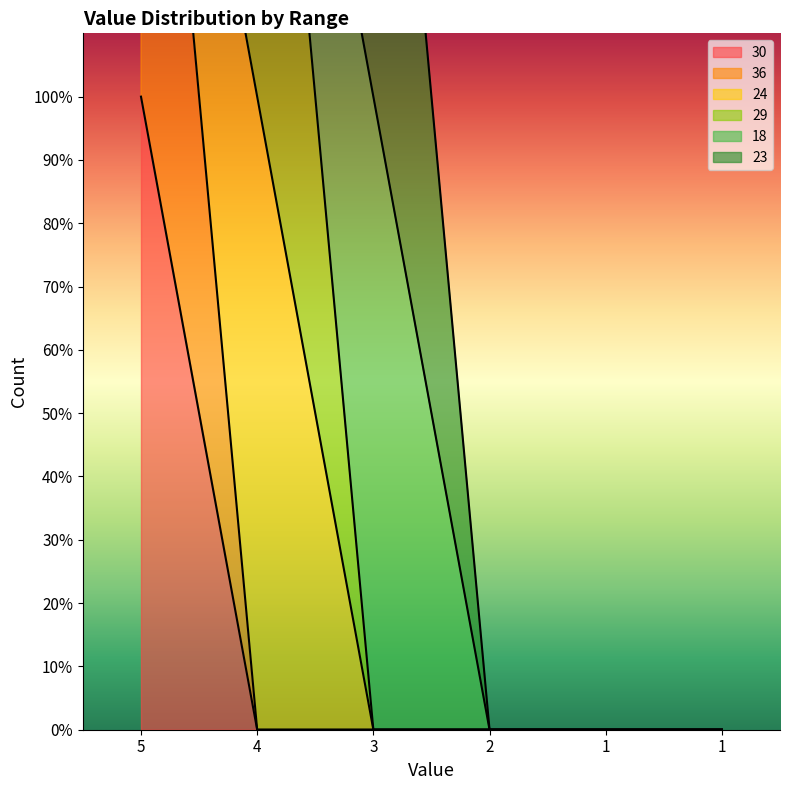

At which category is the sum across all series the highest?

5